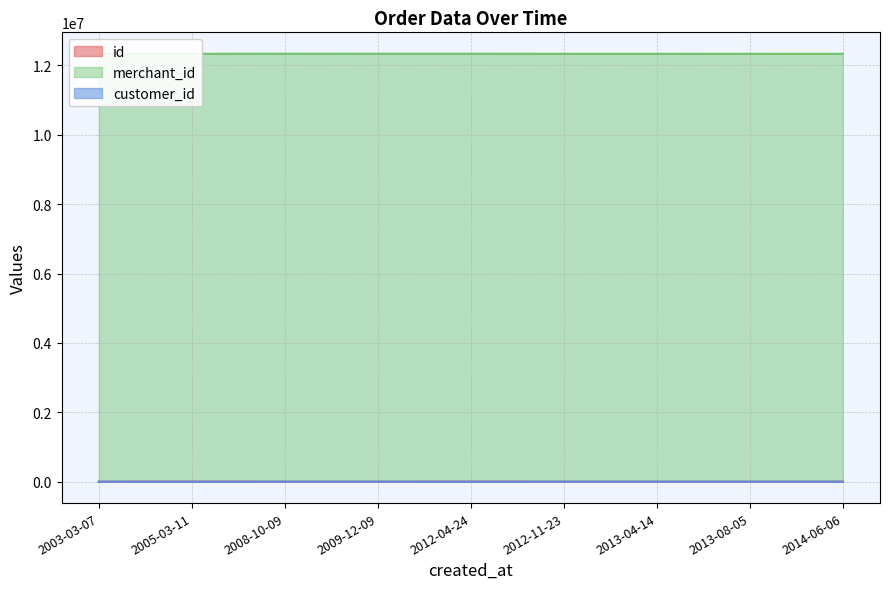

What is the label of the 7th point from the right?

2008-10-09